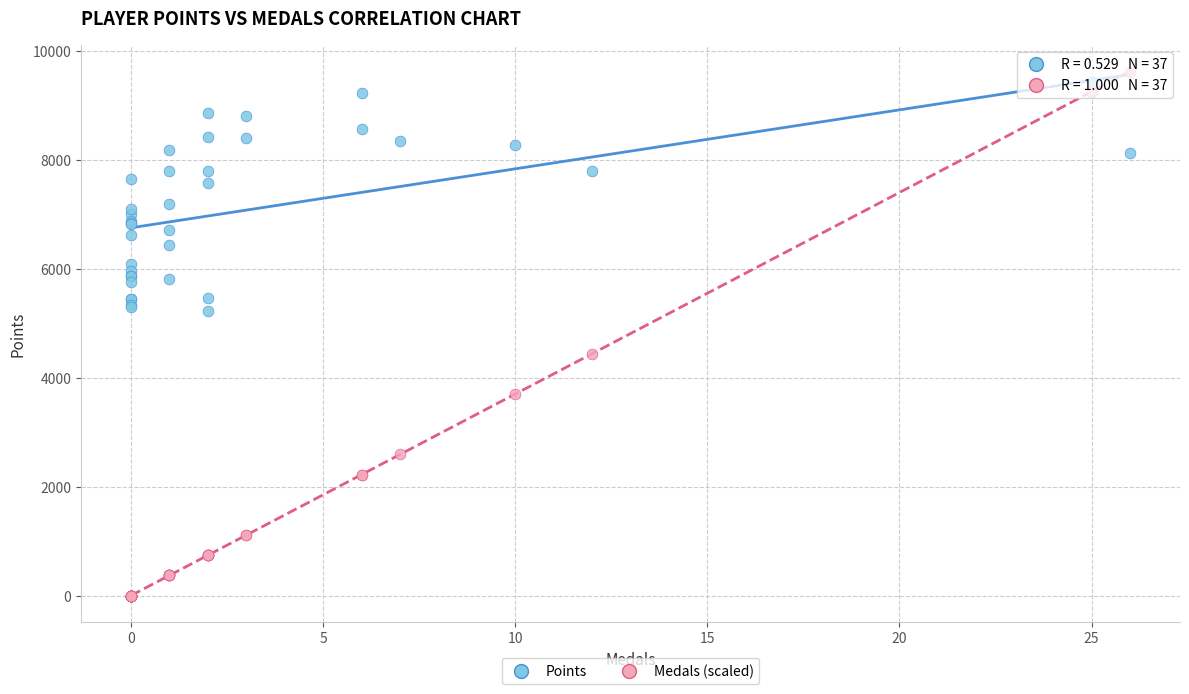

Which series has the widest spread of Y values?

Medals (scaled)